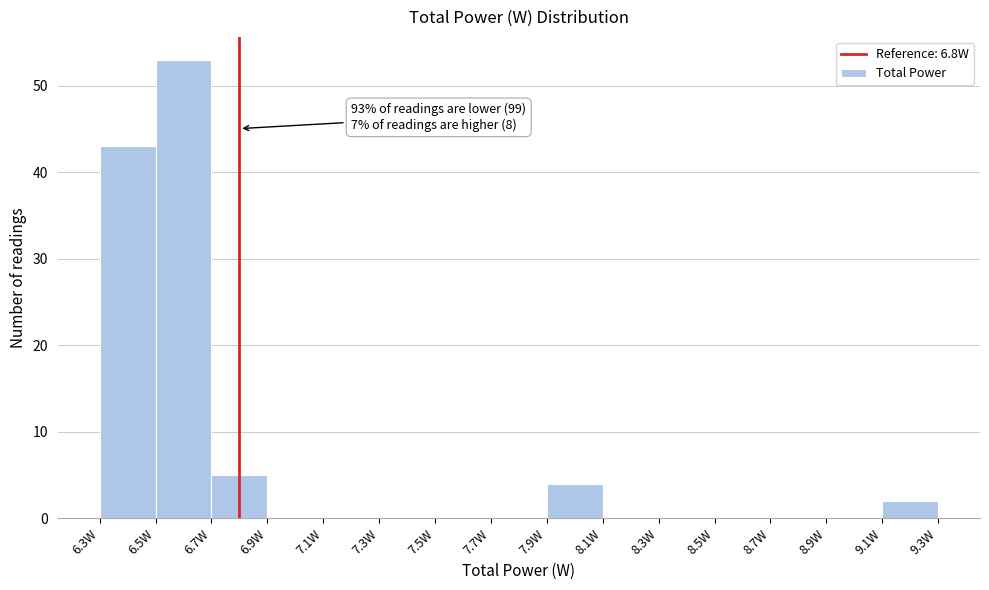

Which range on the x-axis has the tallest bar?

6.5 to 6.7